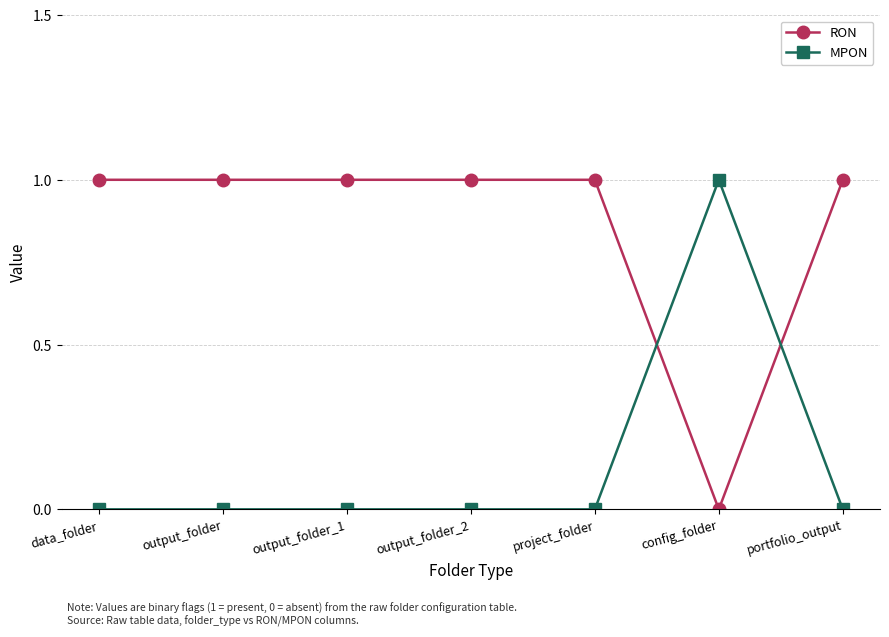

True or false: MPON has more than 0 points higher than both neighbors.

True